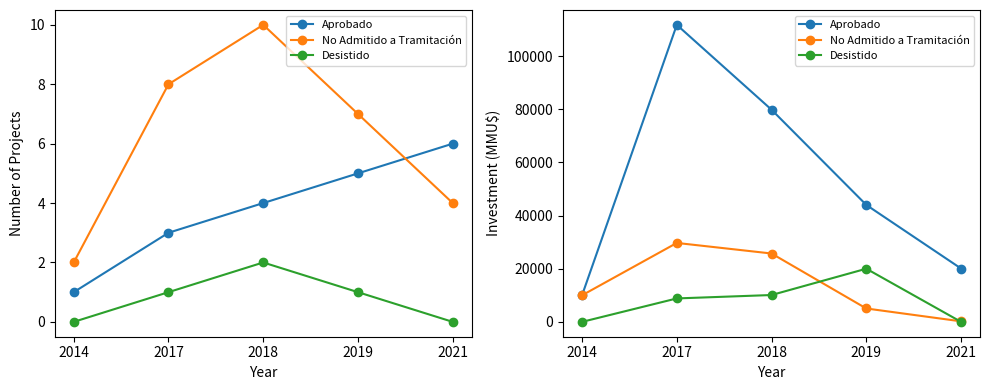

Reading left to right, extract all data points from this chart.

Aprobado: 10010	111750	79820	44000	20069
No Admitido a Tramitación: 10000	29698	25720	5037	200
Desistido: 0	8820	10100	20000	0